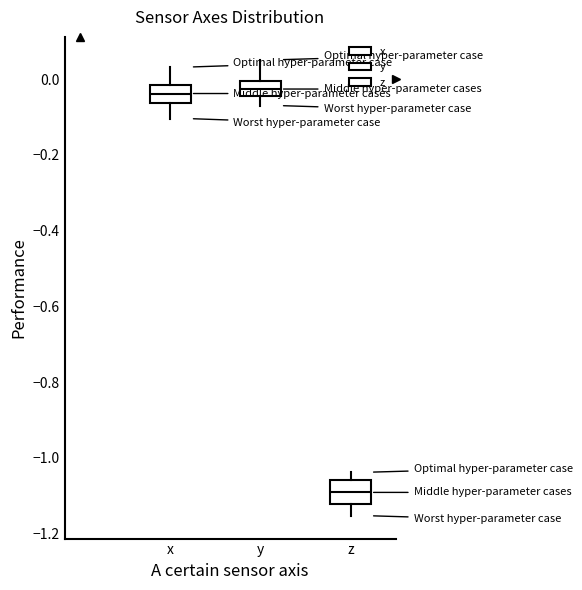

Where does the lower whisker of the box for x end on the y-axis? The values are not printed on the chart, so give them approximately, as read against the axis.

-0.10